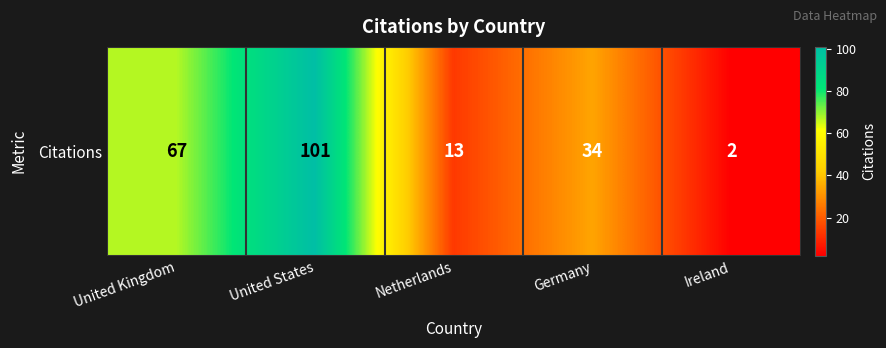

What is the minimum value shown in the chart?

2